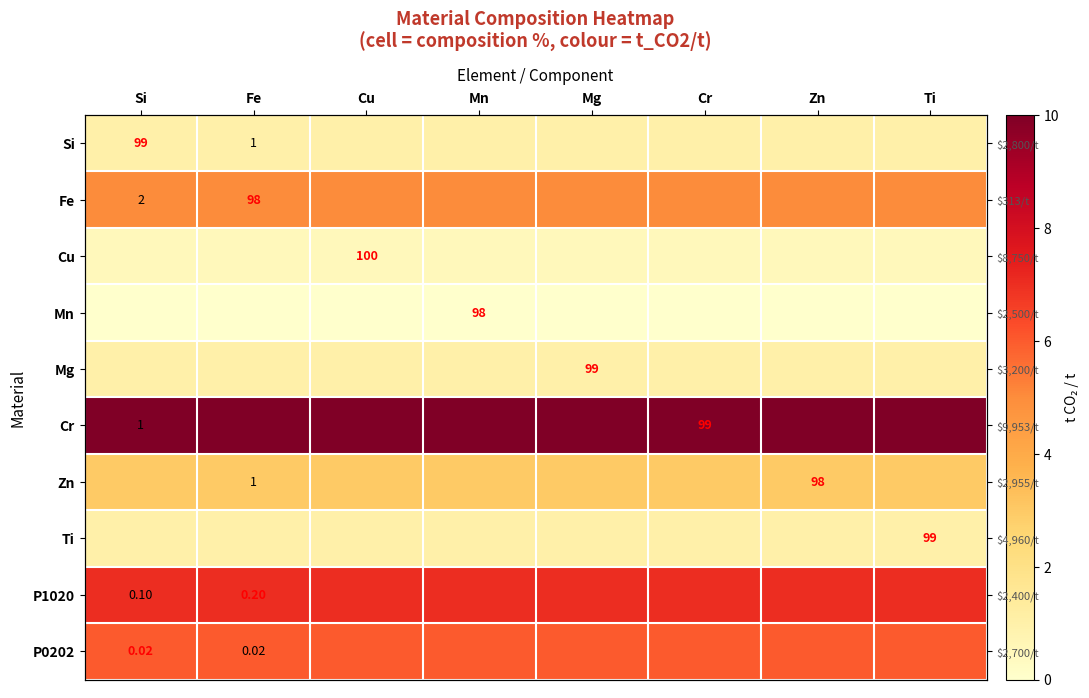

Rank the series at Si from lowest to highest value.

Mn, Cu, Si, Mg, Ti, Zn, Fe, P0202, P1020, Cr